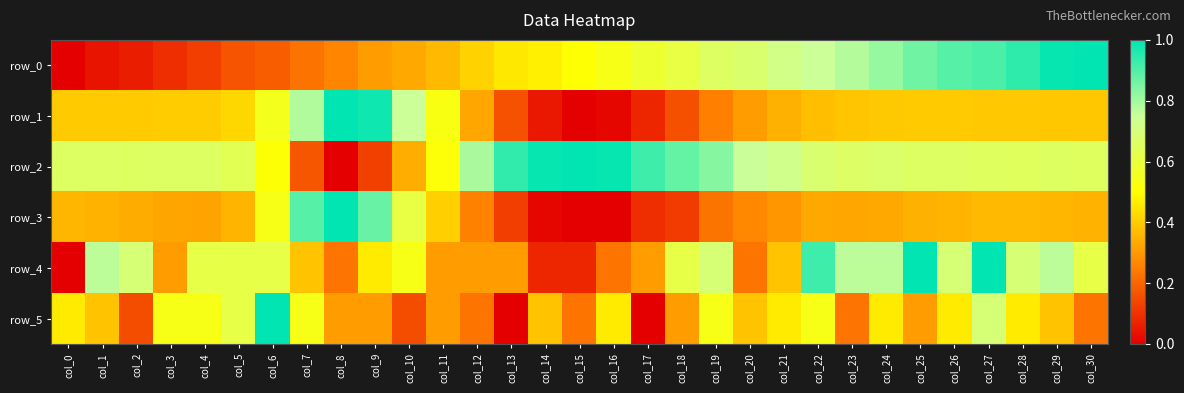

List the labels in order of row_0 value, largest first.

col_30, col_29, col_28, col_27, col_26, col_25, col_24, col_23, col_22, col_21, col_20, col_19, col_18, col_17, col_16, col_15, col_14, col_13, col_12, col_11, col_10, col_9, col_8, col_7, col_6, col_5, col_4, col_3, col_2, col_1, col_0